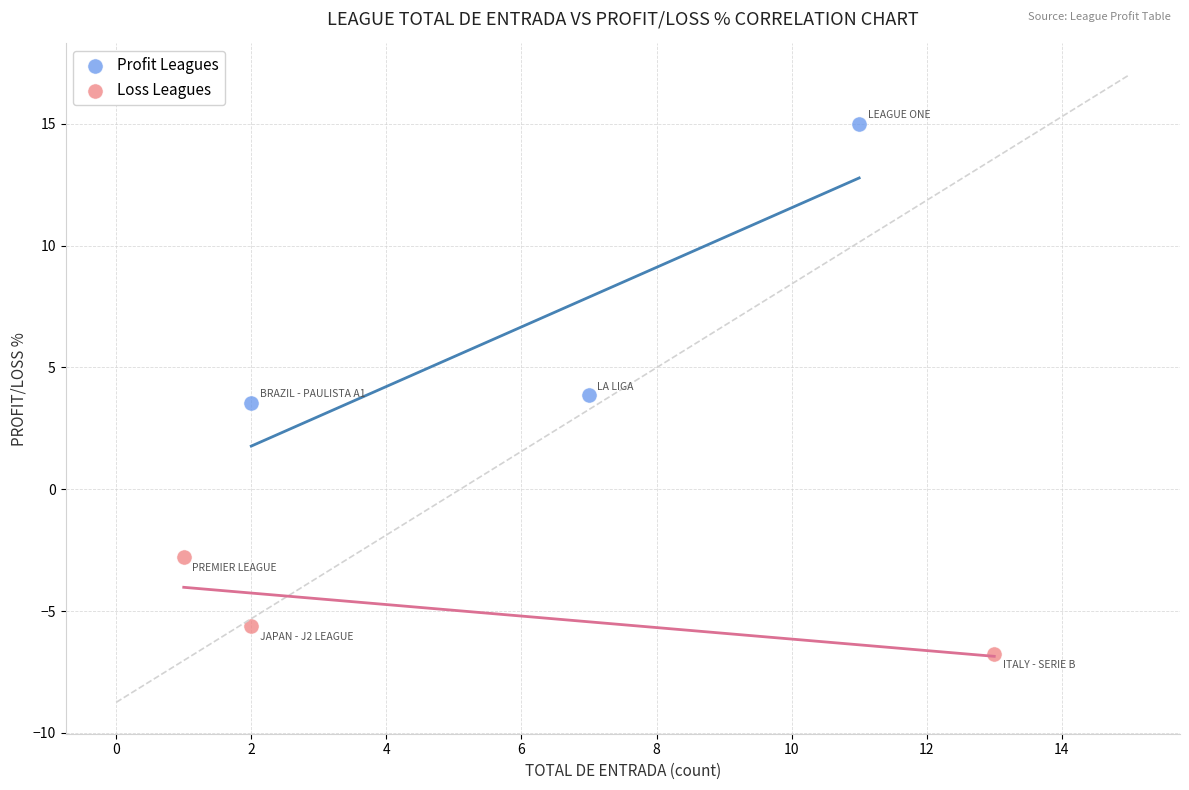

Which series has the widest spread of Y values?

Profit Leagues